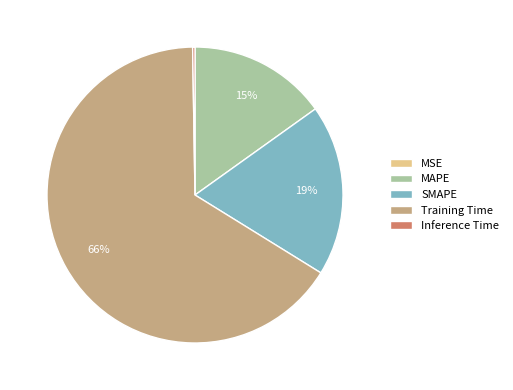

Does Training Time account for over 50% of the chart?

Yes